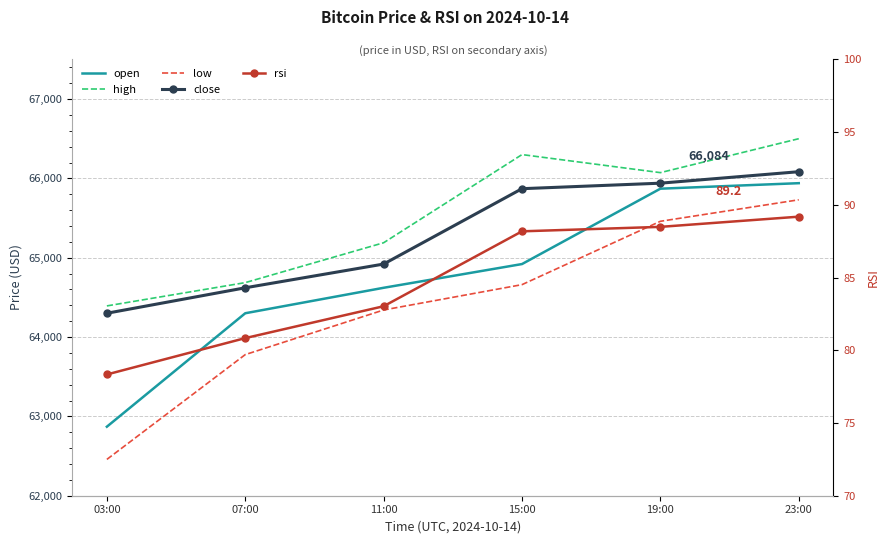

At which category is the sum across all series the highest?

23:00